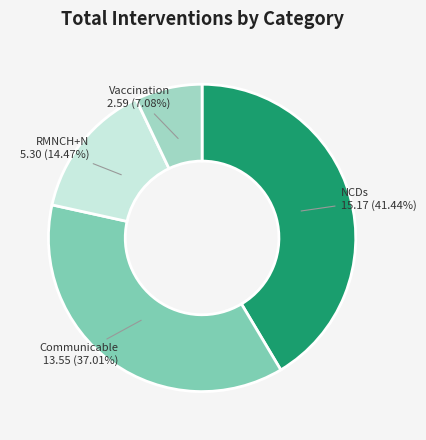

To the nearest percent, what is the difference between the largest and smallest slice percentages?

34%